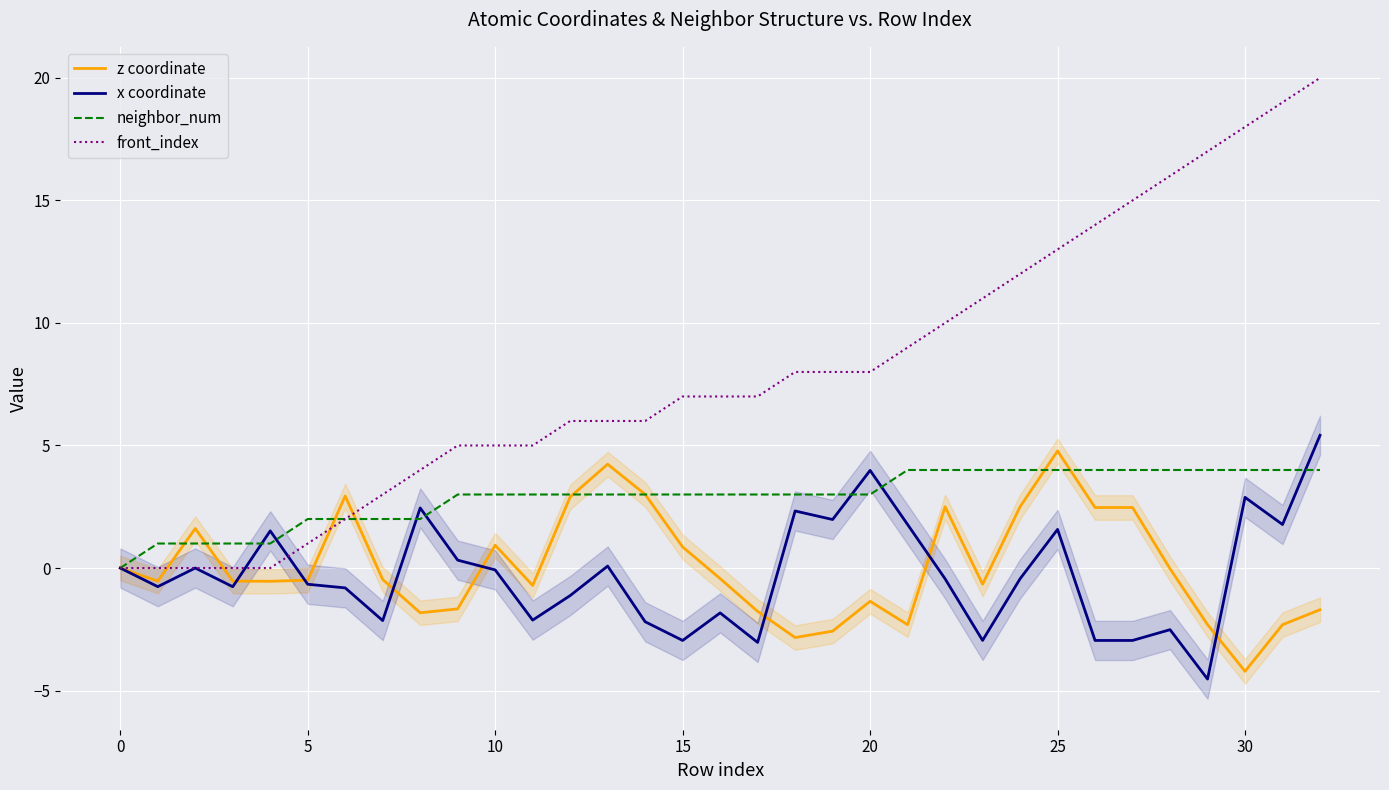

At which category is the sum across all series the highest?

32